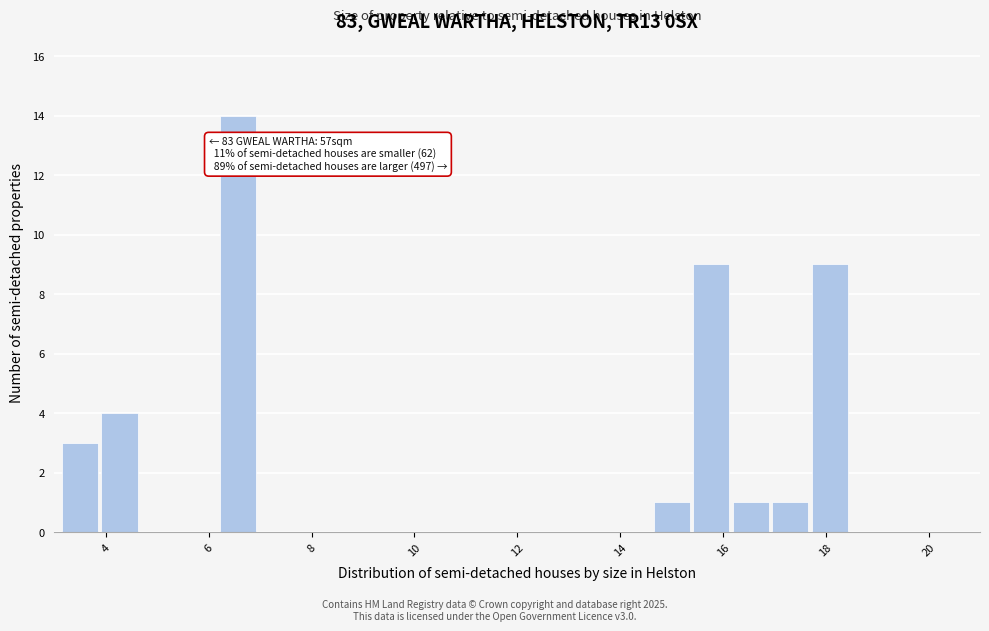

Around what value on the x-axis is the tallest bar? Give the approximate position of its centre, as read against the axis.

6.6